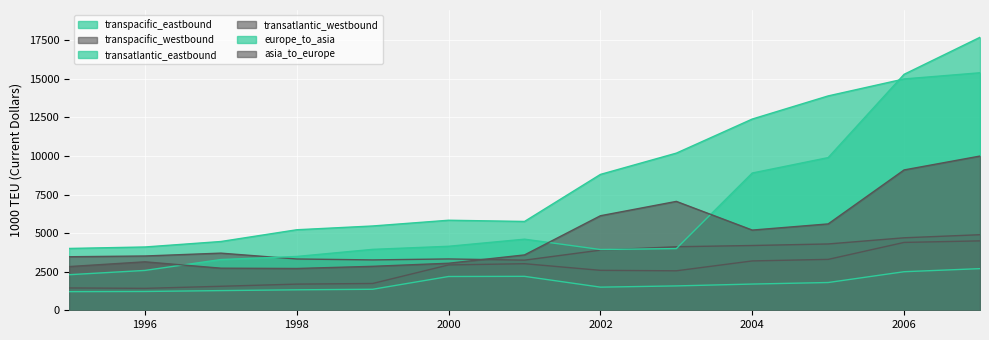

Which has a higher value, 2002 or 1997?

2002